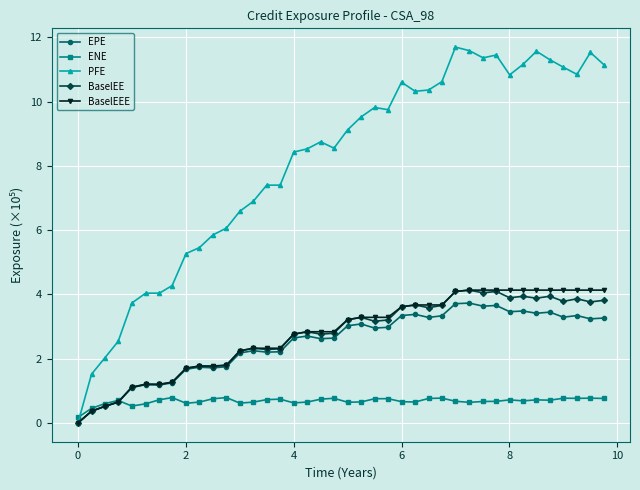

What is the value of the BaselEEE point at the 11th from the left?

1.8